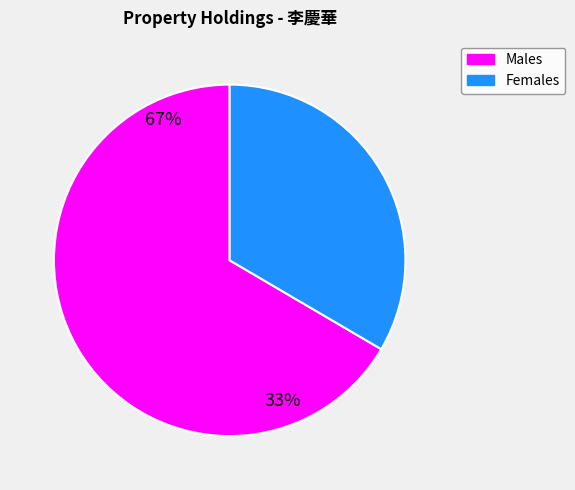

Is there a majority slice in this chart?

Yes